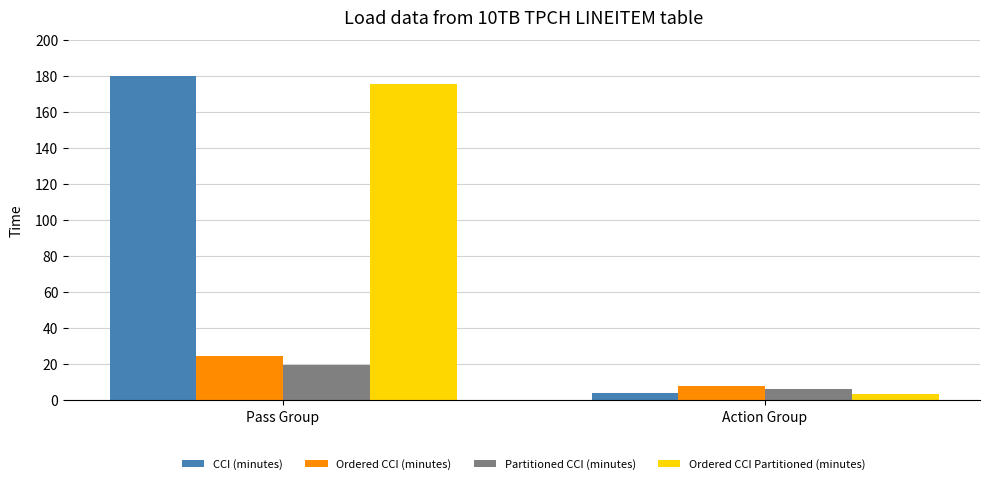

Which series has the largest range (max minus min)?

CCI (minutes)